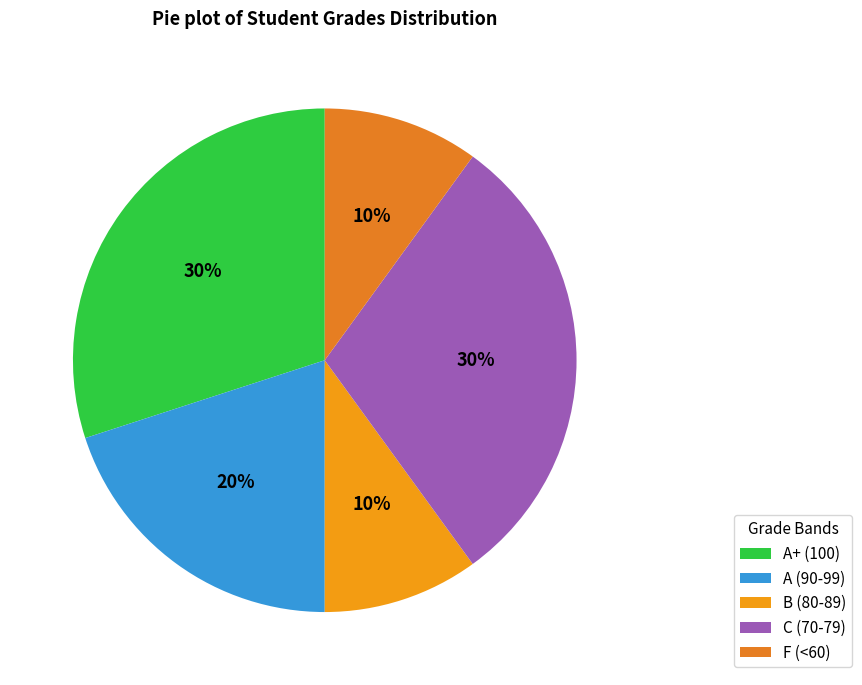

How many slices are in this pie chart?

5